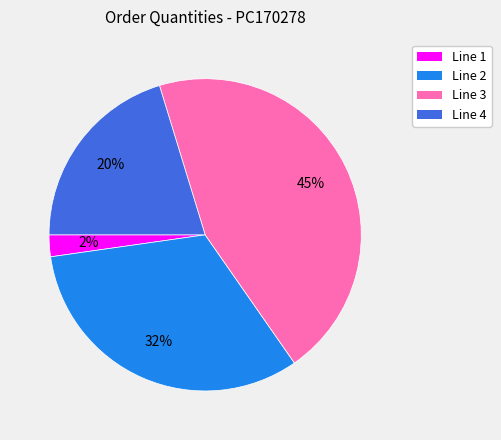

Rank the categories by value from lowest to highest.

Line 1, Line 4, Line 2, Line 3